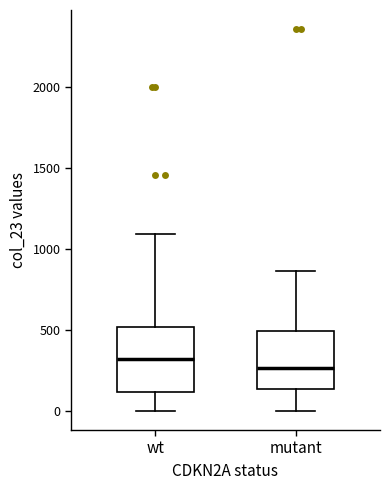

Reading left to right, transcribe this box plot: for each box, give where its median line is, the range the box spans, and where its two whiskers end, as read against the y-axis. The values are not printed on the chart, so give them approximately, as read against the axis.

wt: median 300, box 100 to 500, whiskers 0 to 1100
mutant: median 250, box 150 to 500, whiskers 0 to 850